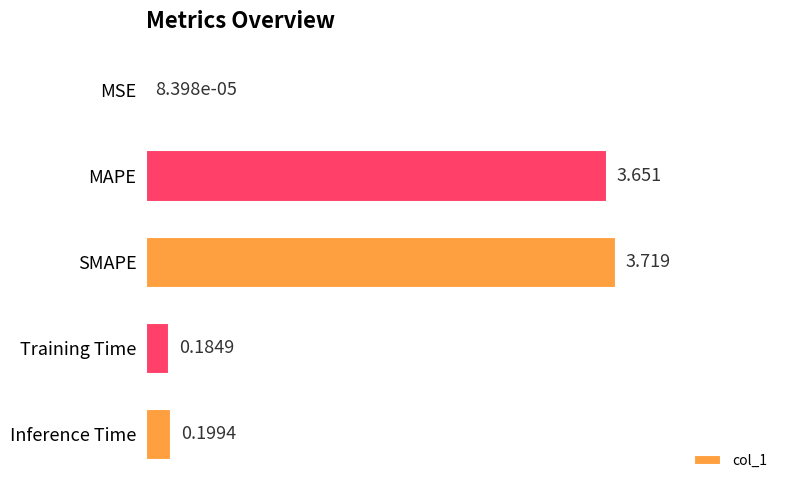

At which category does the chart reach its peak across all series?

SMAPE